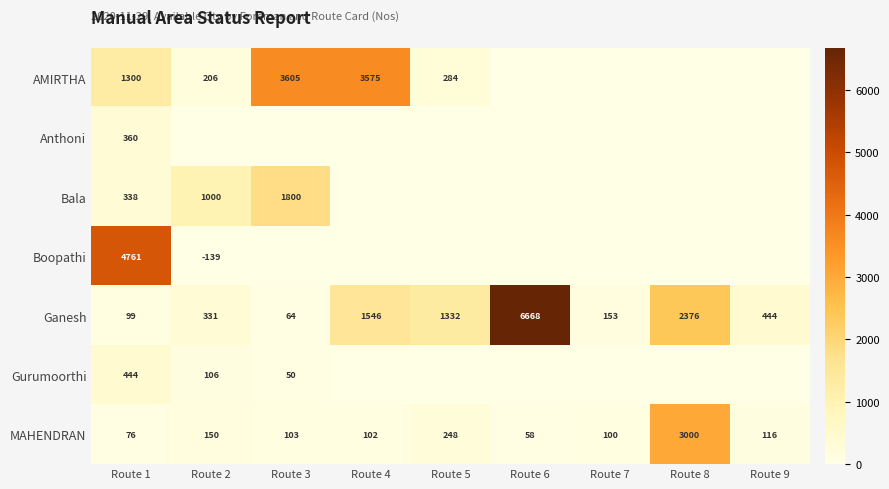

True or false: Gurumoorthi has a value of 106 at Route 2.

True